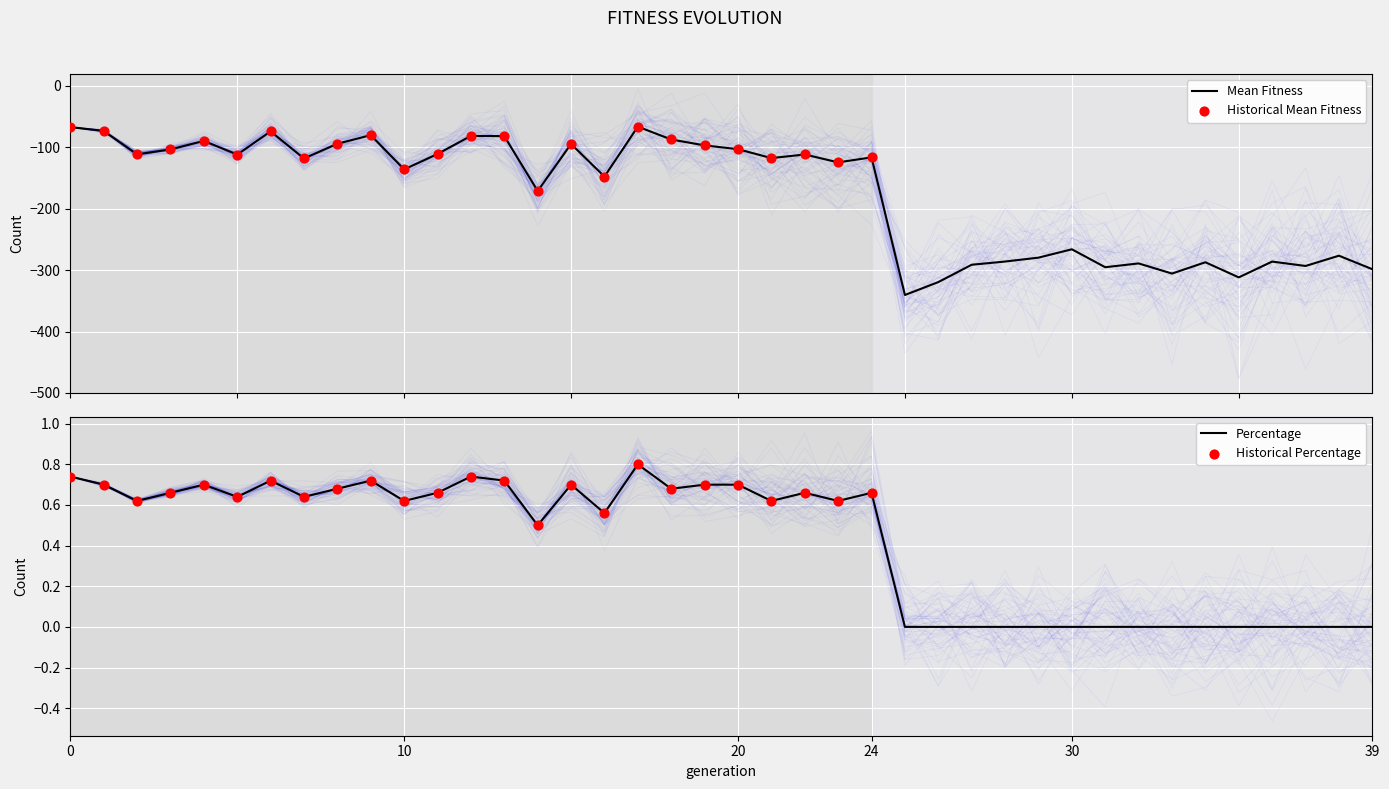

Is the value of mean_fitness at 31 greater than the value of max_fitness at 7?

No